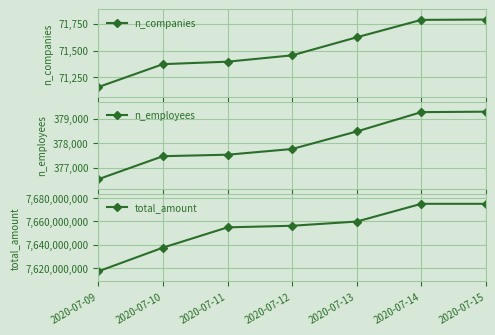

What is the spread (max minus min) of values at 2020-07-10?

7637452112